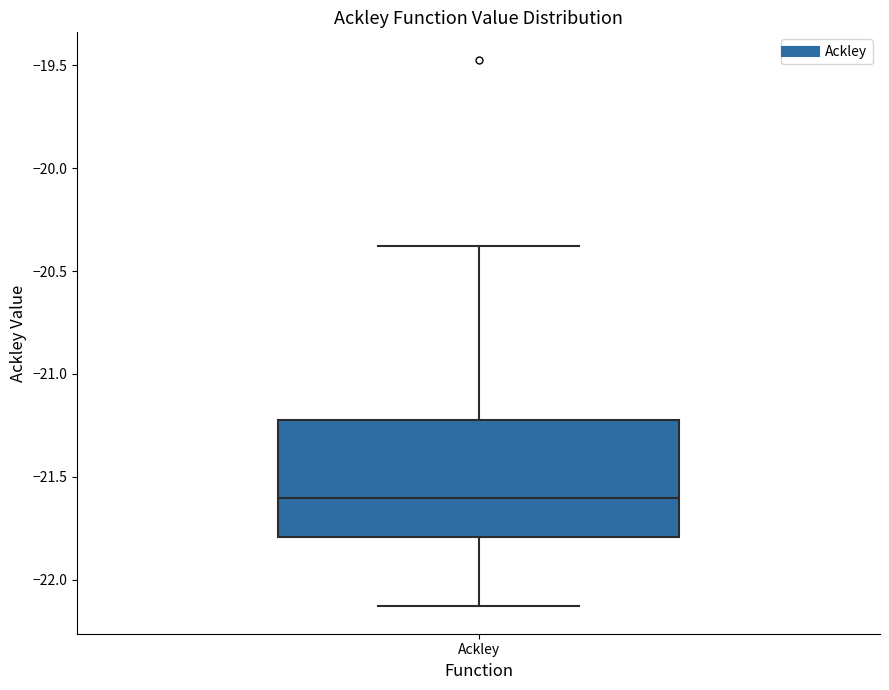

Read this box plot against the y-axis: the position of the median line, the range covered by the box, and the ends of both whiskers. The values are not printed on the chart, so give them approximately, as read against the axis.

median -21.60, box -21.80 to -21.20, whiskers -22.15 to -20.40